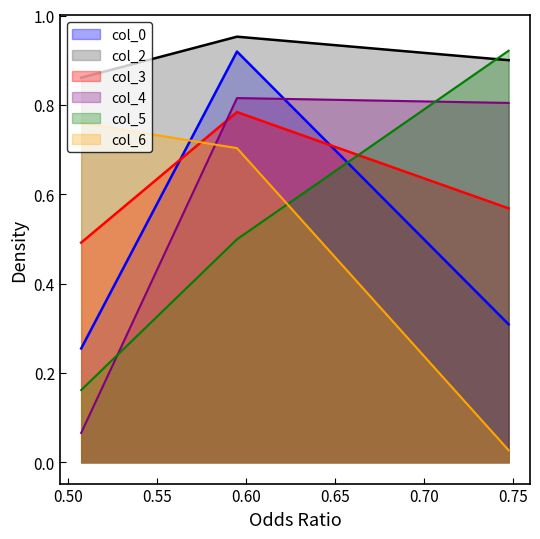

What is the average value of the col_0 series?

0.5